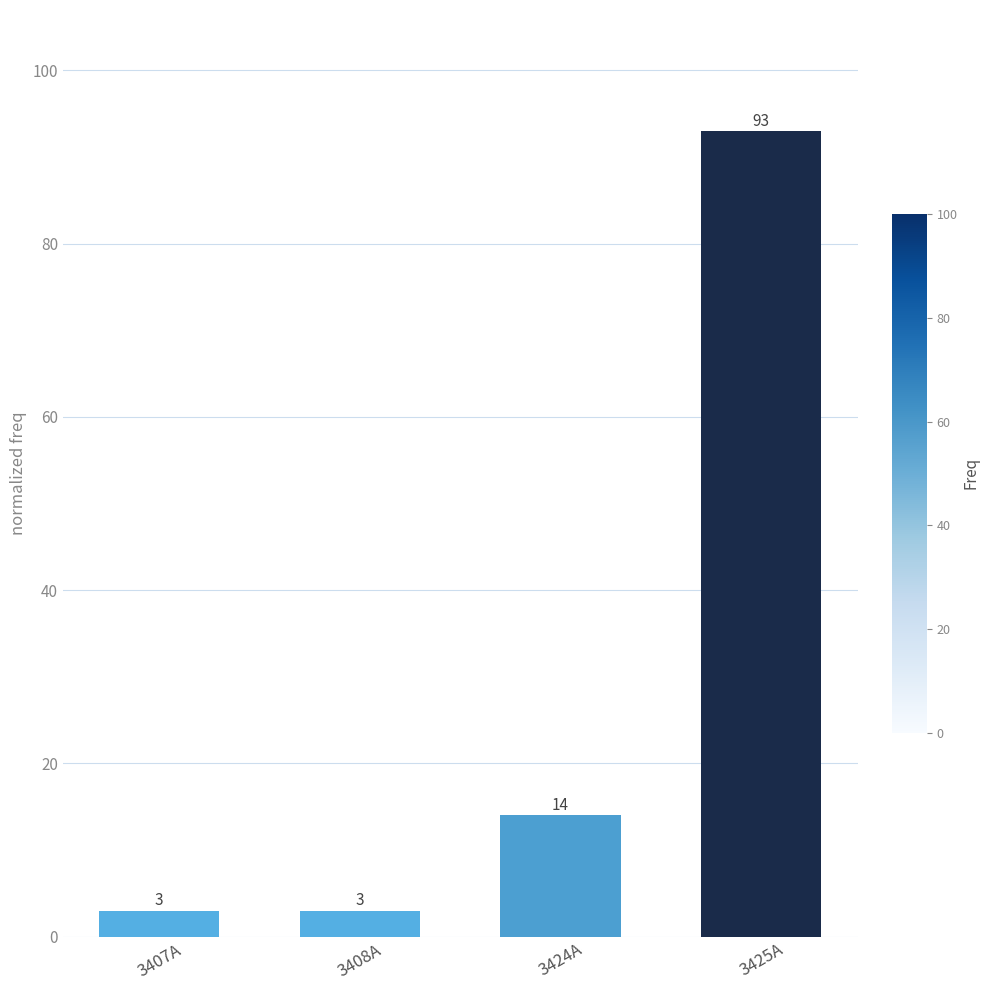

Is it true that the value at 3407A is 3?

True